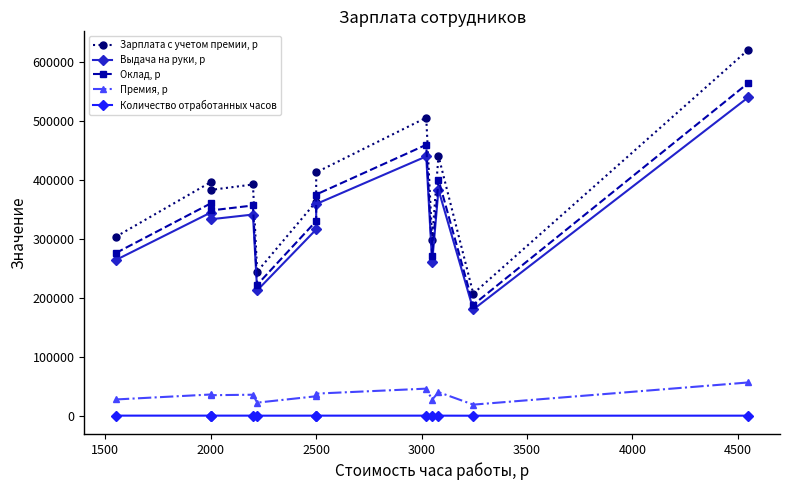

True or false: Количество отработанных часов has more than 0 interior local peaks.

True